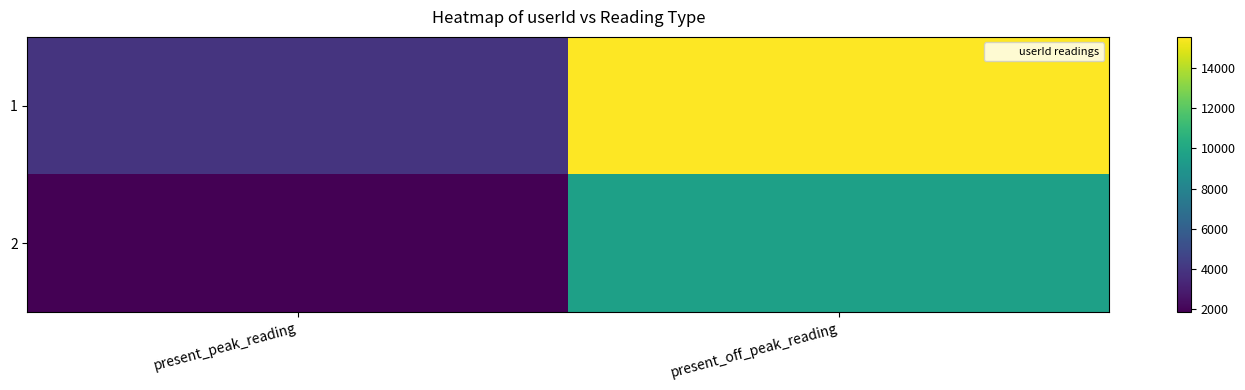

At which category does the chart reach its minimum across all series?

present_peak_reading